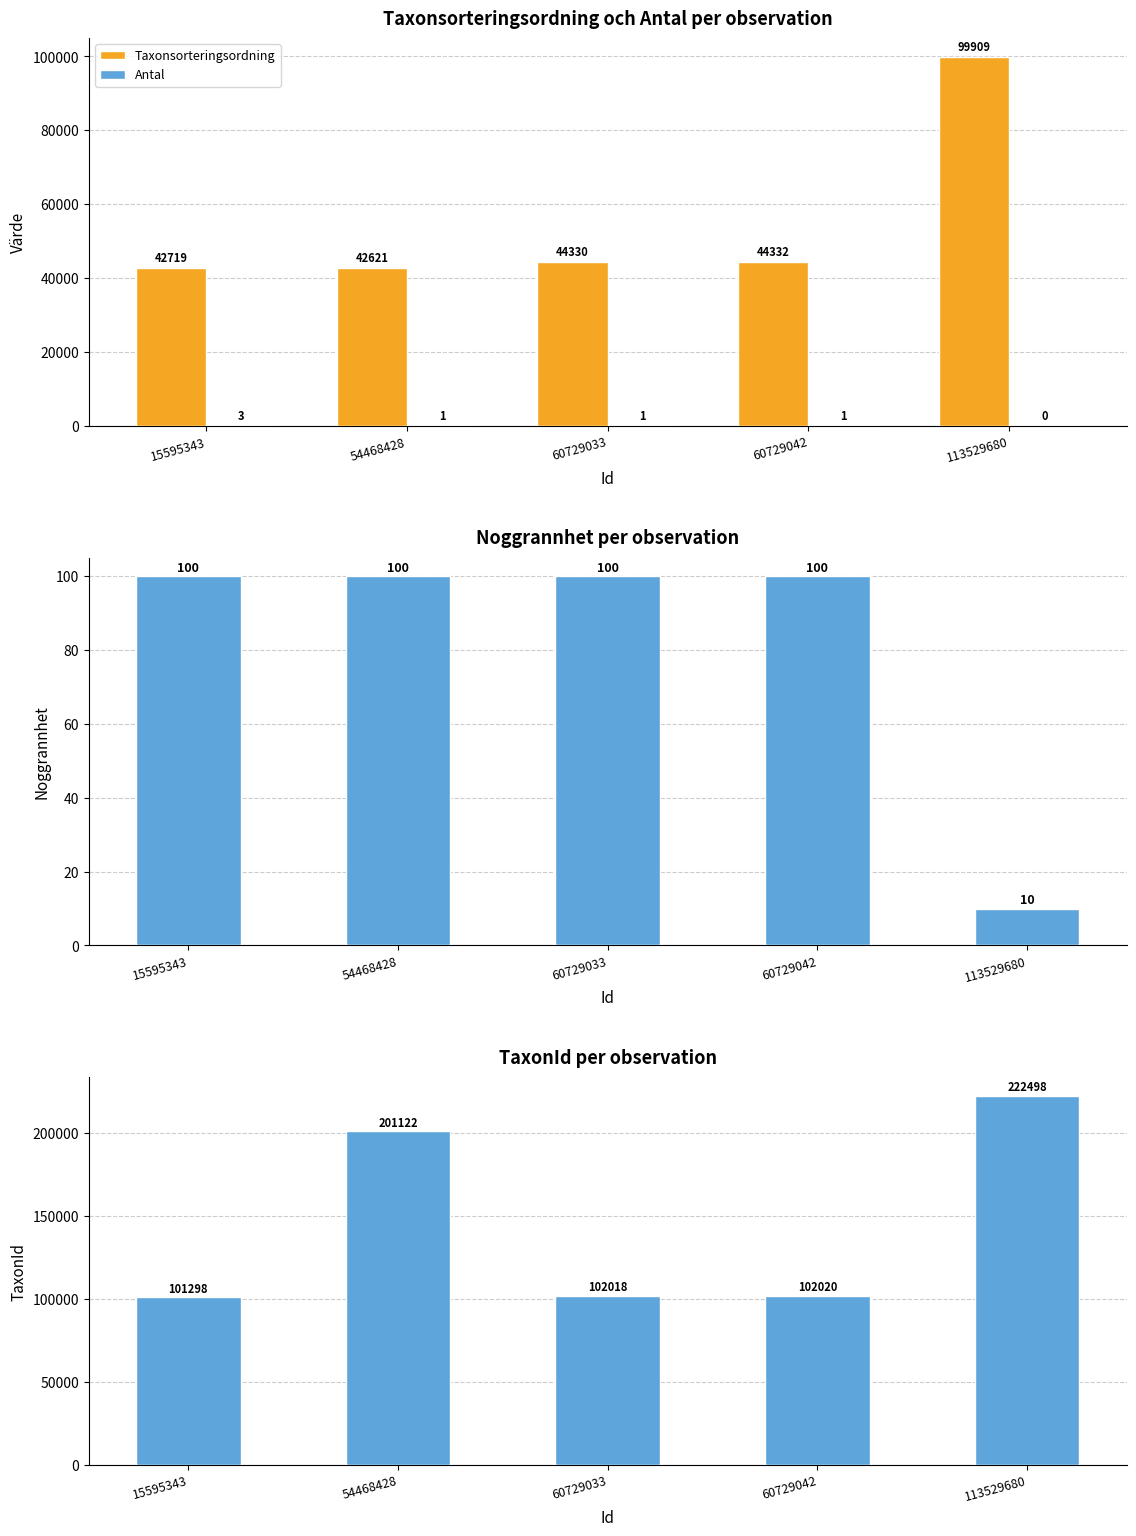

The Noggrannhet series shows 29 at 60729033. True or false?

False